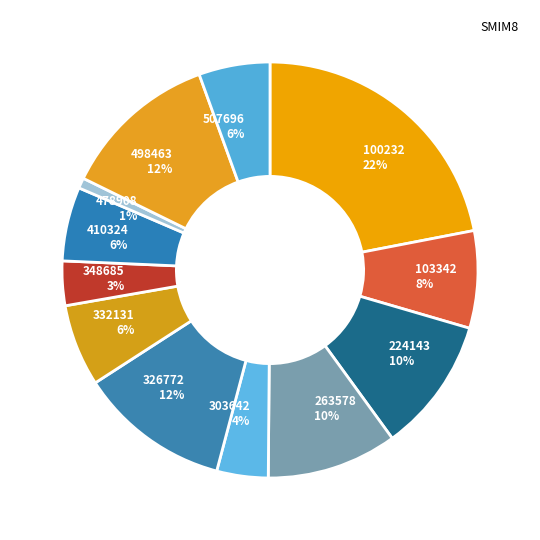

How many slices are in this pie chart?

12